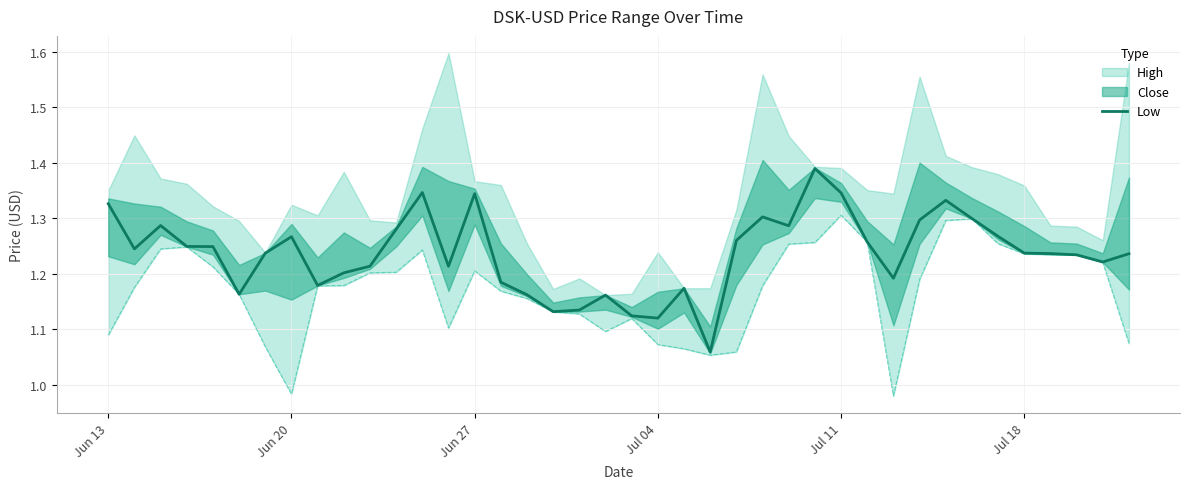

The value of Low at Jul 18 is 1.9. True or false?

False